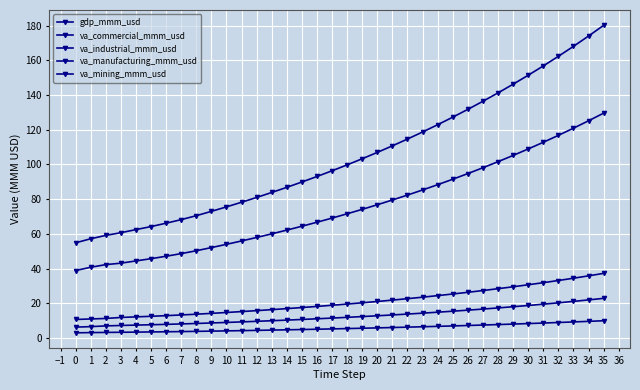

Is it true that va_commercial_mmm_usd equals 35.8 at 33?

False